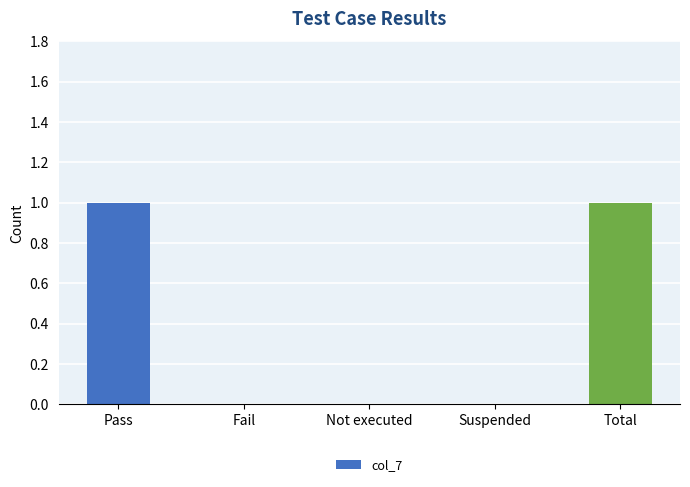

Reading left to right, what are all the values shown in this chart?

1	0	0	0	1